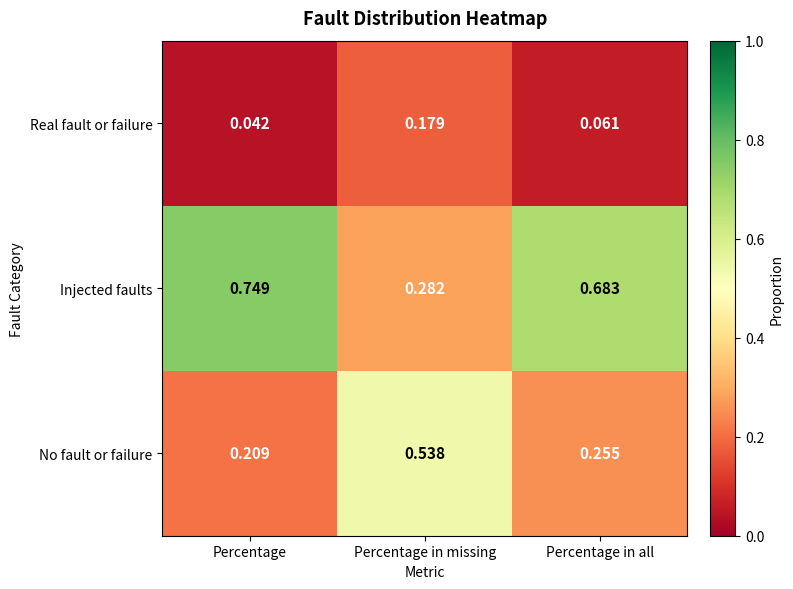

Between Percentage in missing and Percentage in all, which series saw the biggest shift?

Injected faults